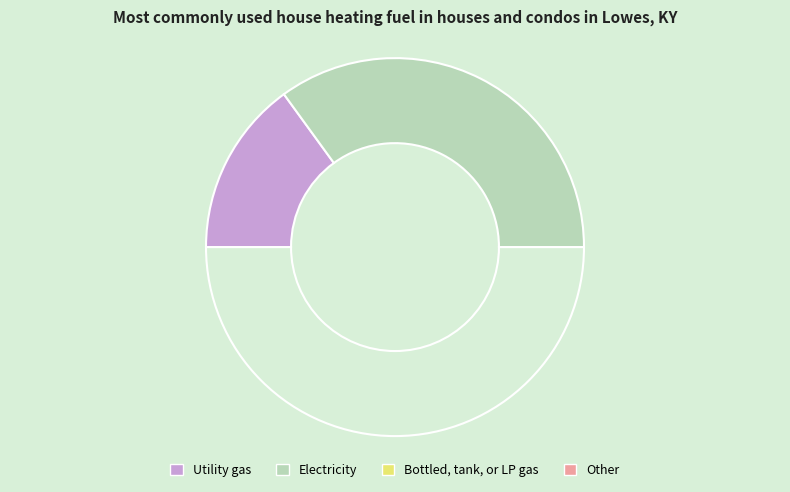

How many segments does this pie chart have?

3